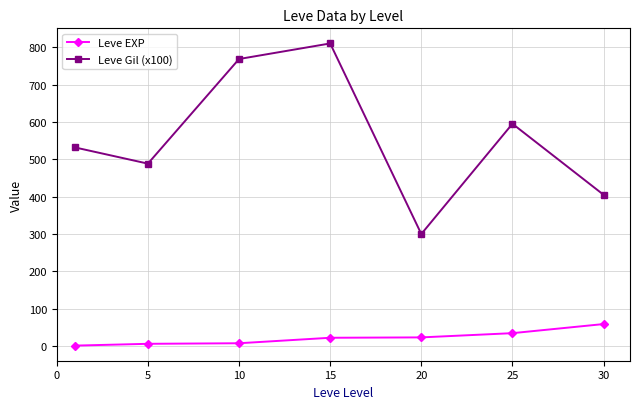

How many lines are shown in the chart?

2